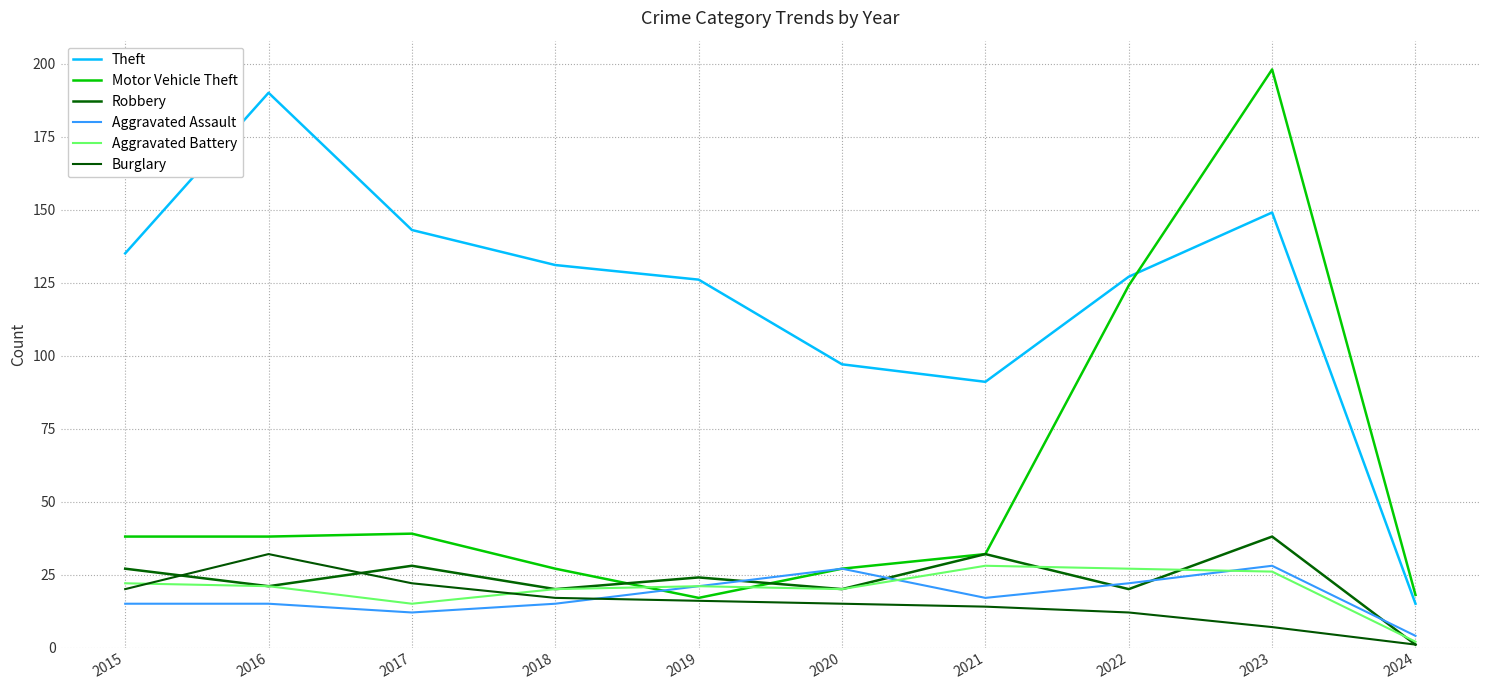

Is the value of Aggravated Assault at 2019 greater than the value of Aggravated Battery at 2017?

Yes